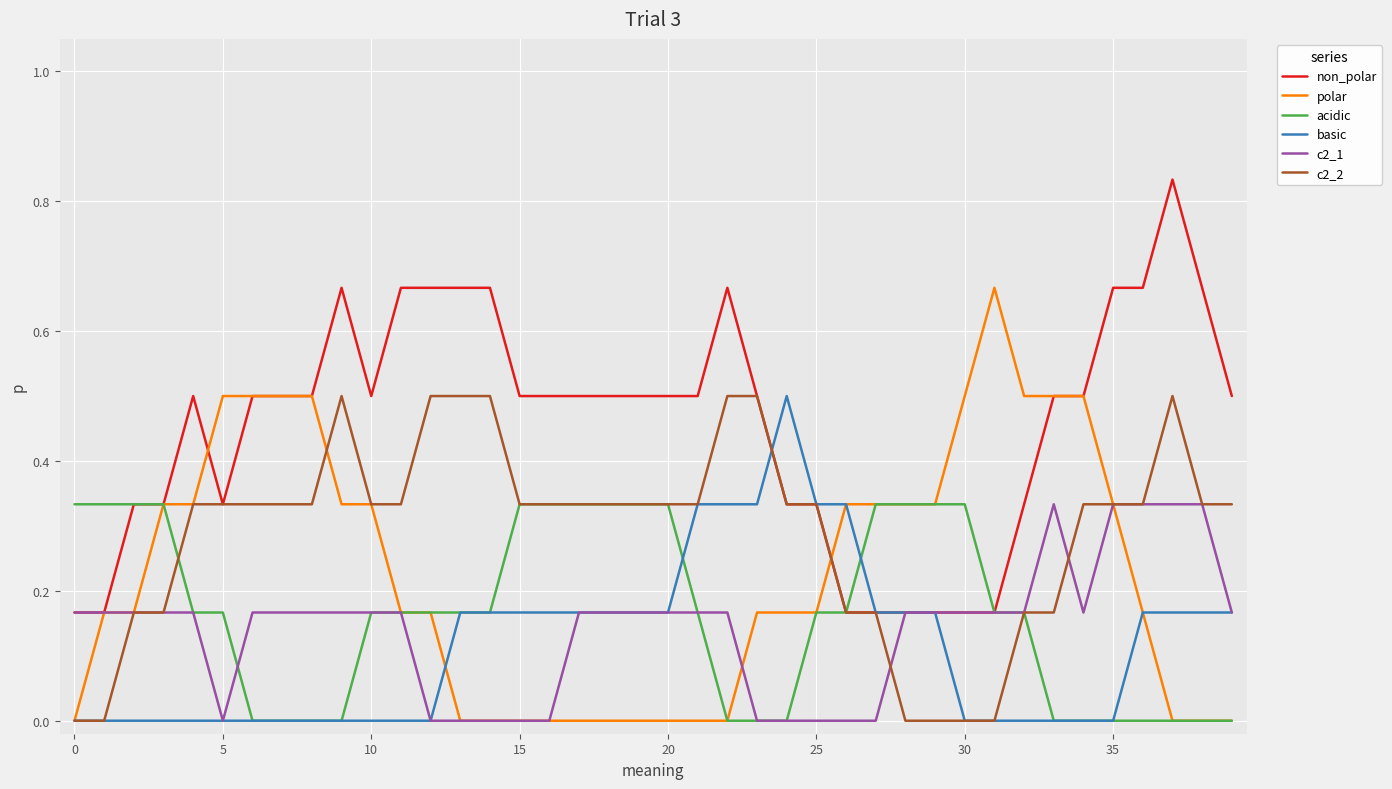

Which series has the largest total across all categories?

non_polar